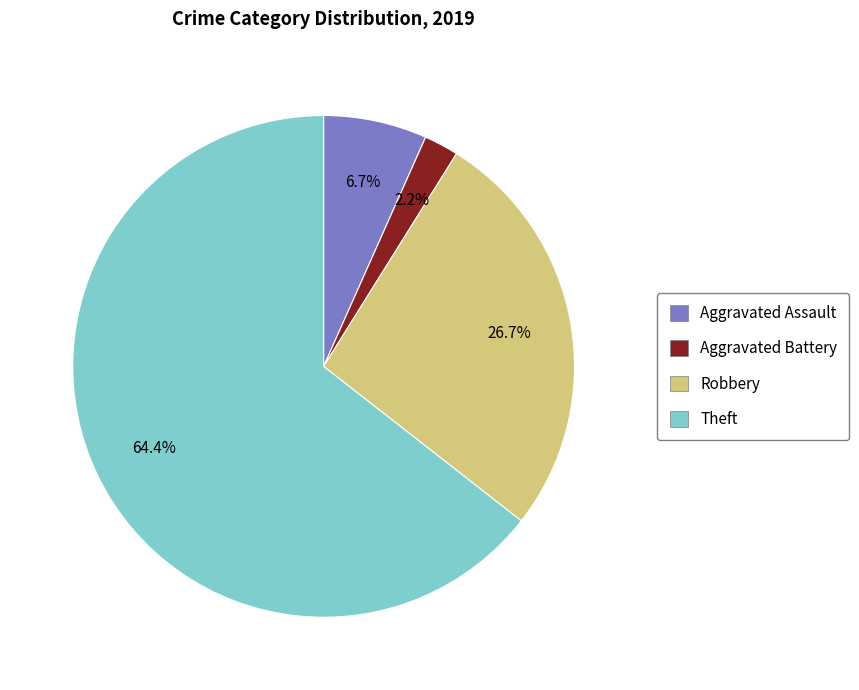

How much of the chart is everything except Robbery?

73.3%